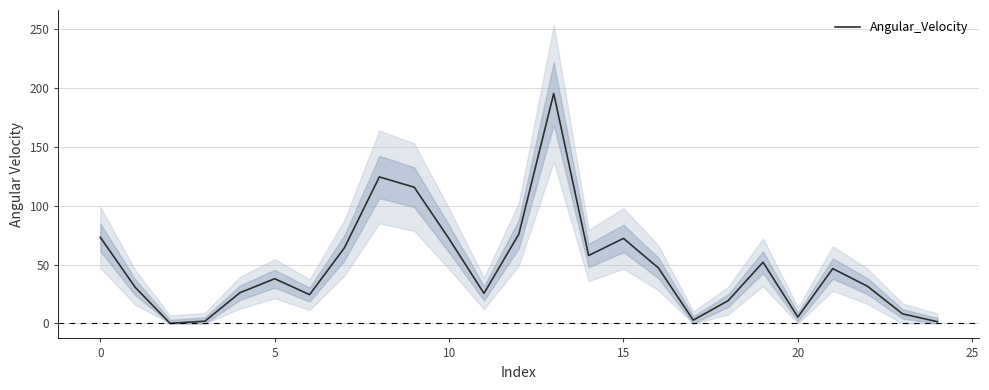

The value at 23 is 14.2. True or false?

False